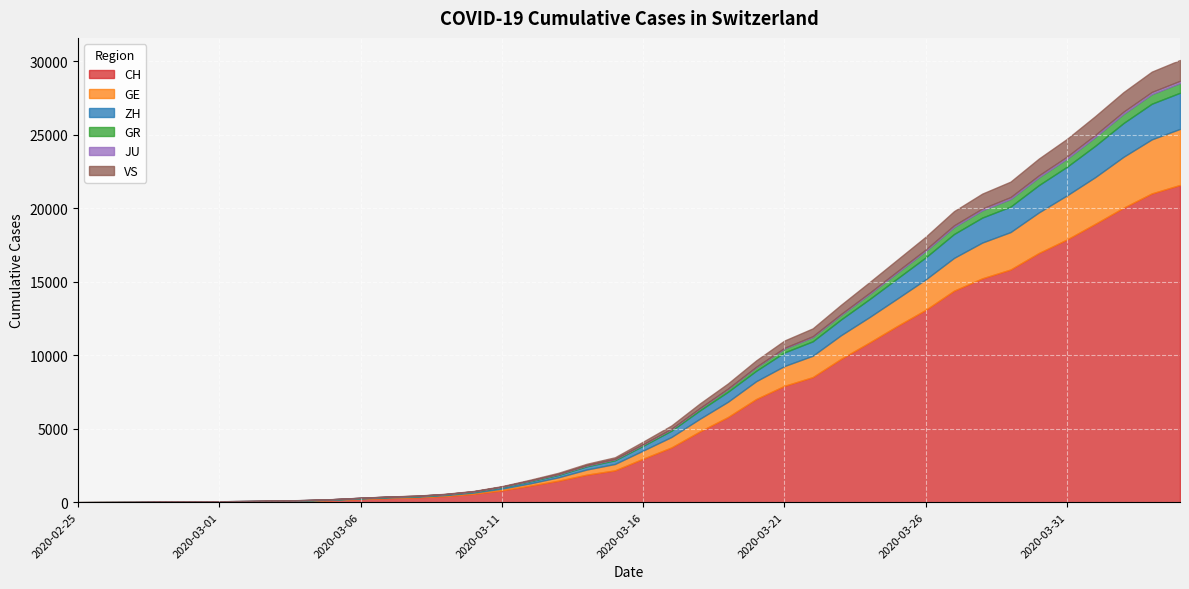

At how many categories does at least one series exceed 14672?

8